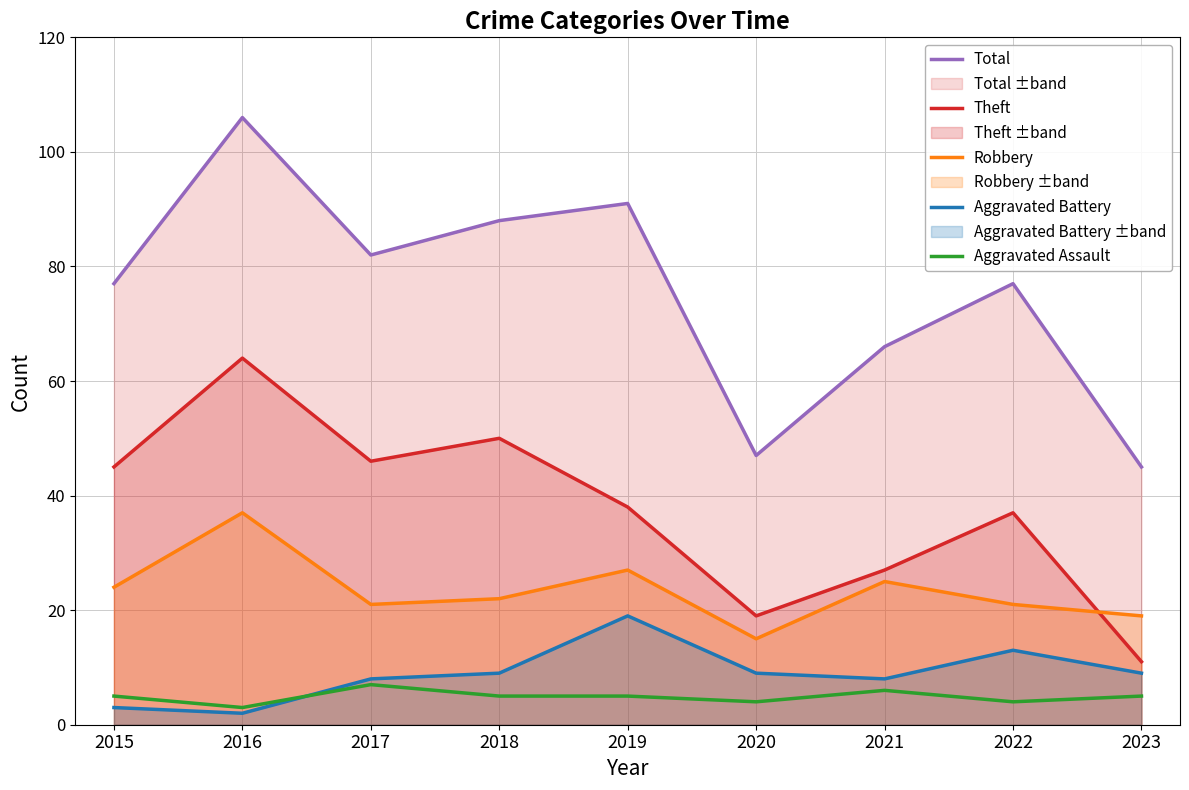

List the series in order of their peak value, highest first.

Total, Theft, Robbery, Aggravated Battery, Aggravated Assault